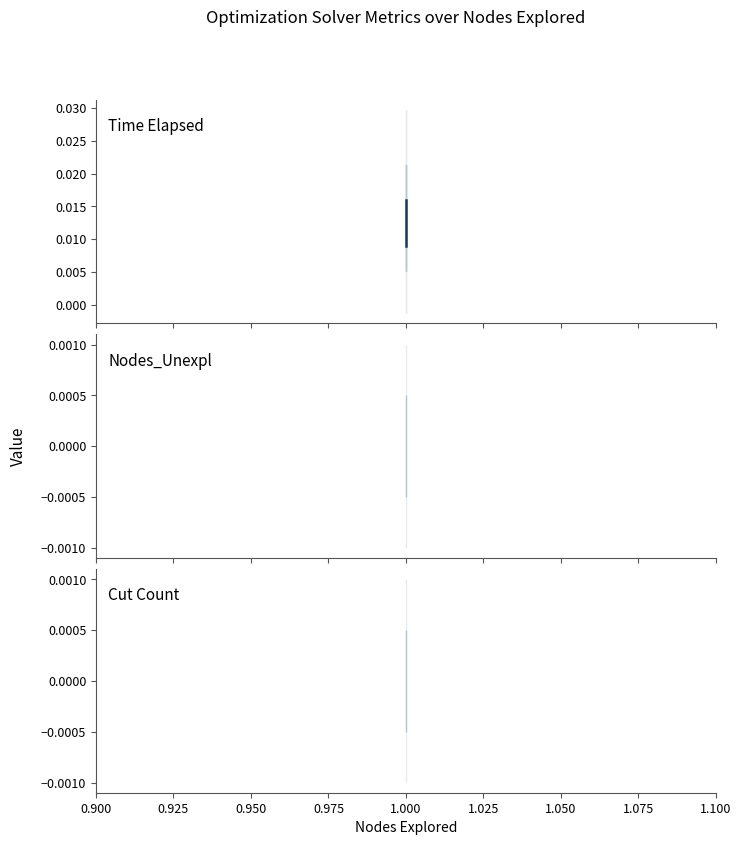

What are all the series names shown in the legend?

Time Elapsed, Nodes_Unexpl, Cut Count